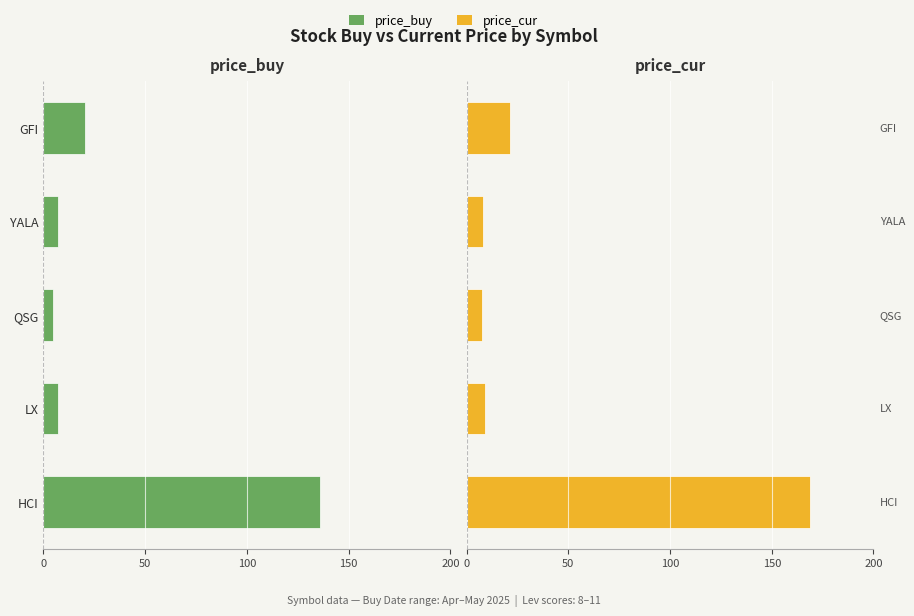

How many categories are shown in the chart?

5